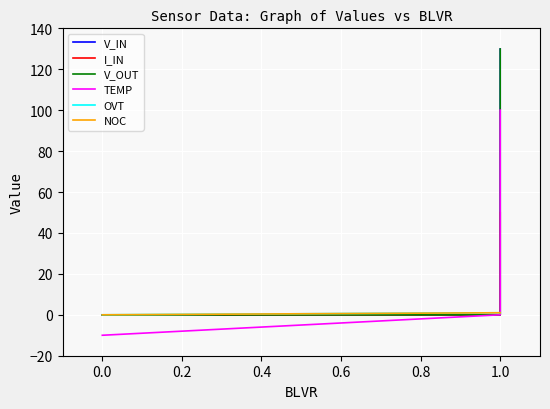

How many positive values does the TEMP series have?

1